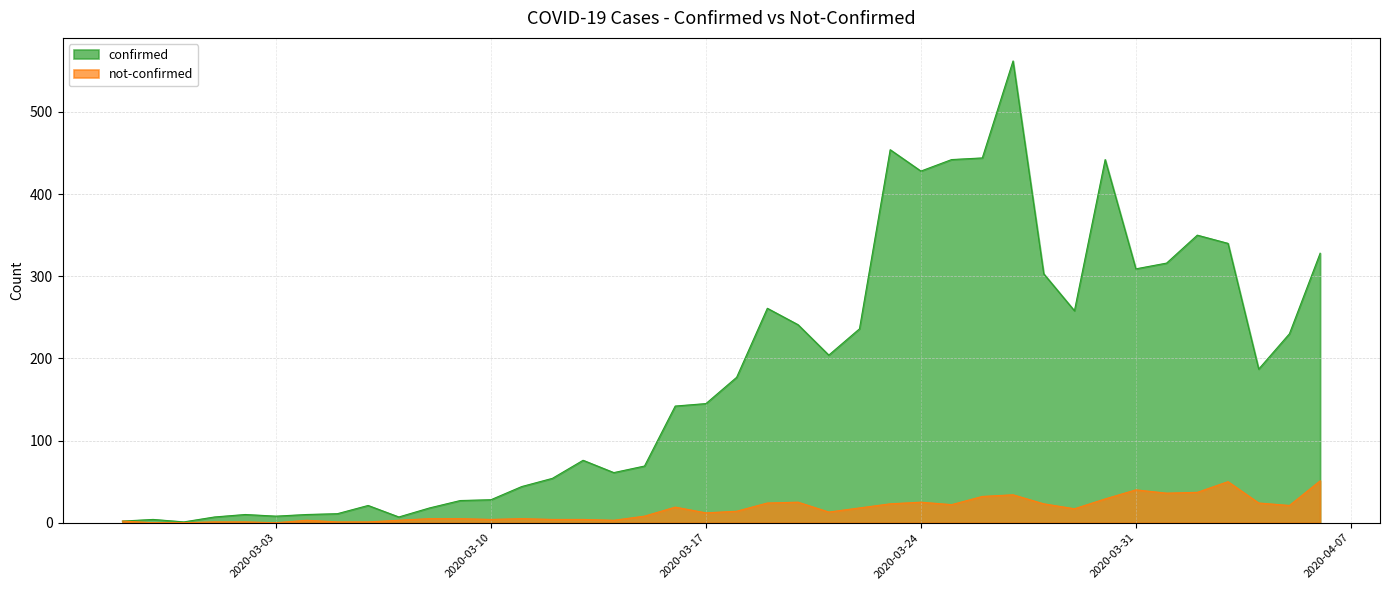

The not-confirmed series shows 5 at 2020-03-09. True or false?

True